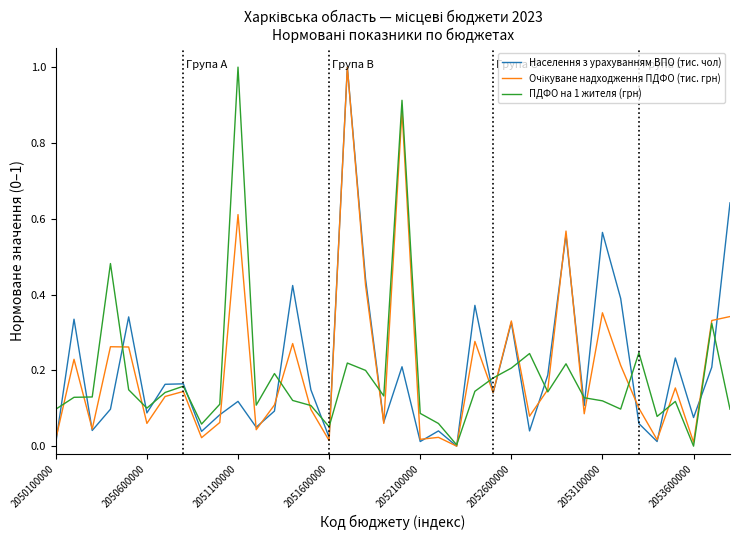

What is the difference between the maximum and second lowest values in the ПДФО на 1 жителя (грн) series?

1.0